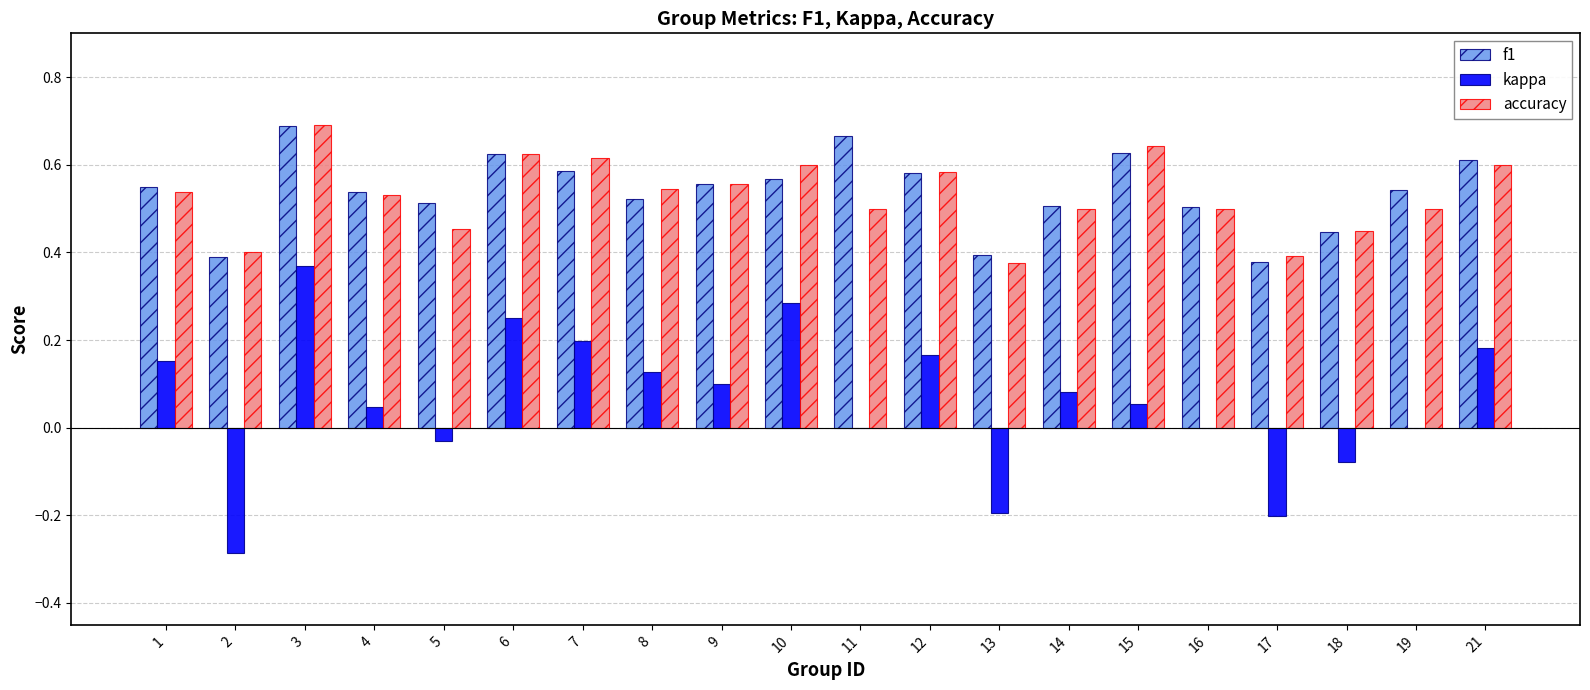

Which series changed the most between 1 and 14?

kappa